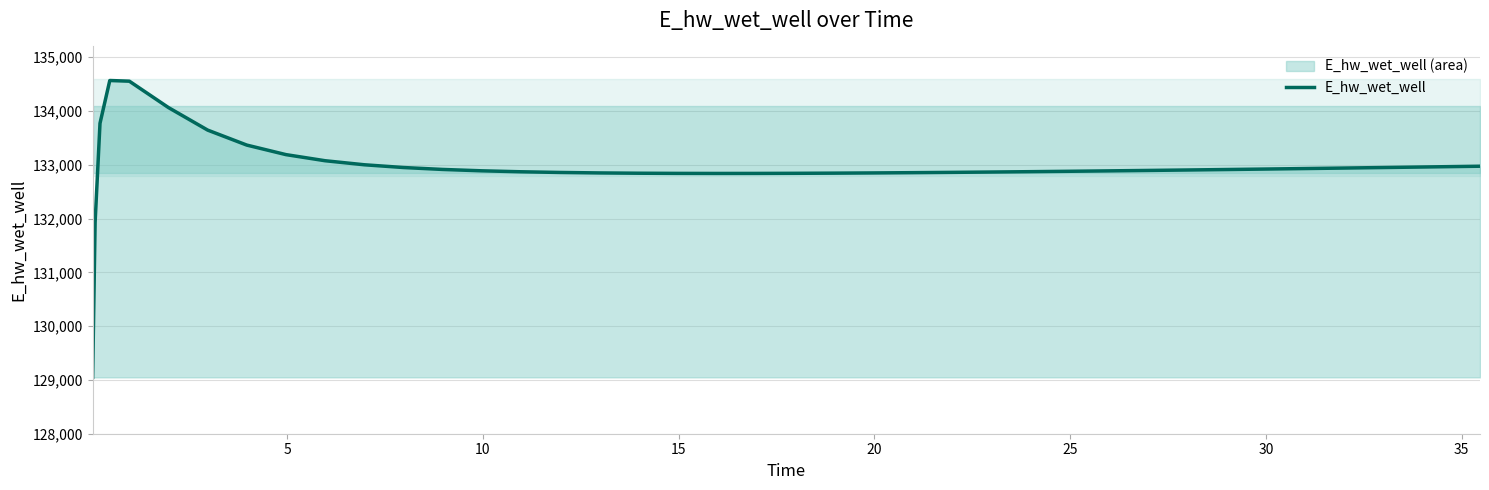

What is the difference between the second highest and minimum values?

5506.6